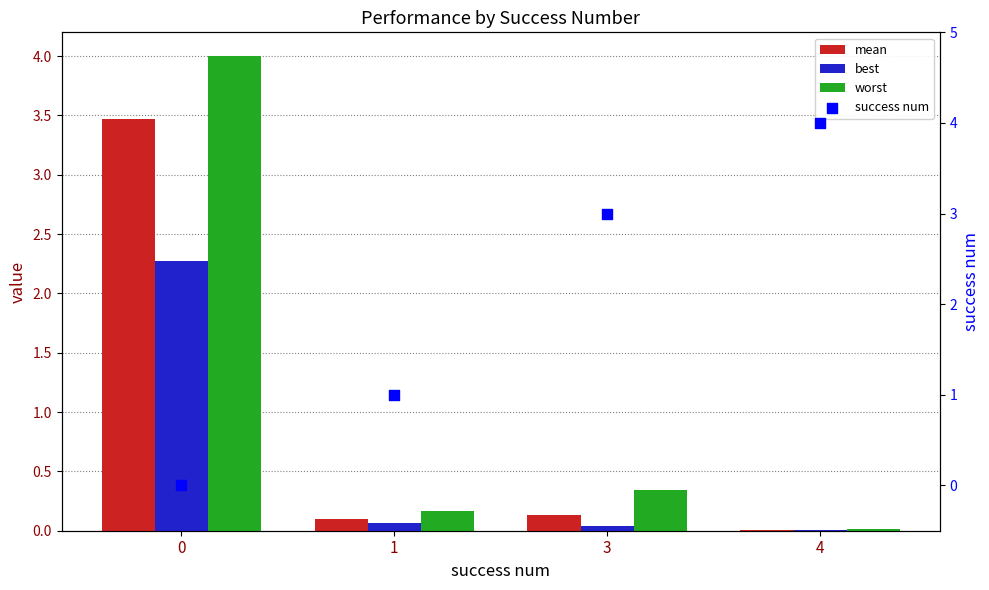

Which series has the widest spread of Y values?

success num